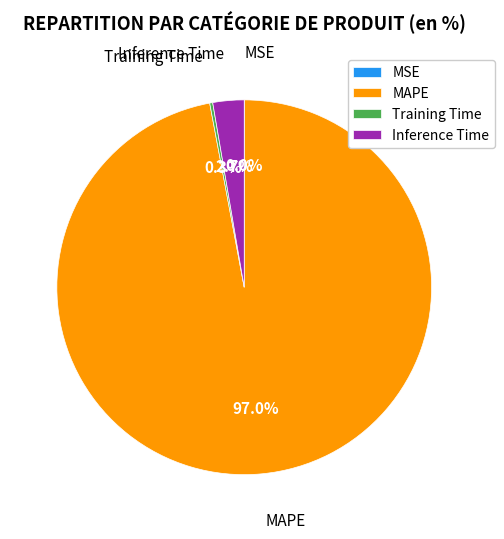

How much of the chart is everything except MAPE?

3.0%